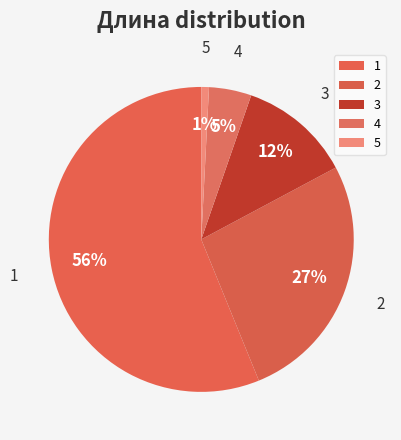

Do 3 and 2 together represent more than half of the pie?

No